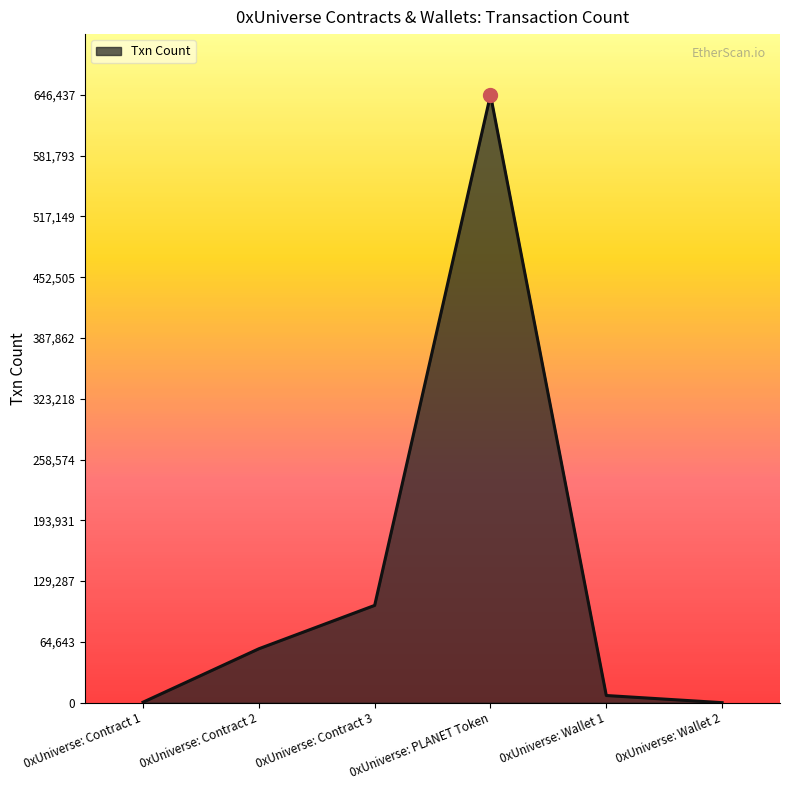

At which label is the value closest to 323231?

0xUniverse: Contract 3